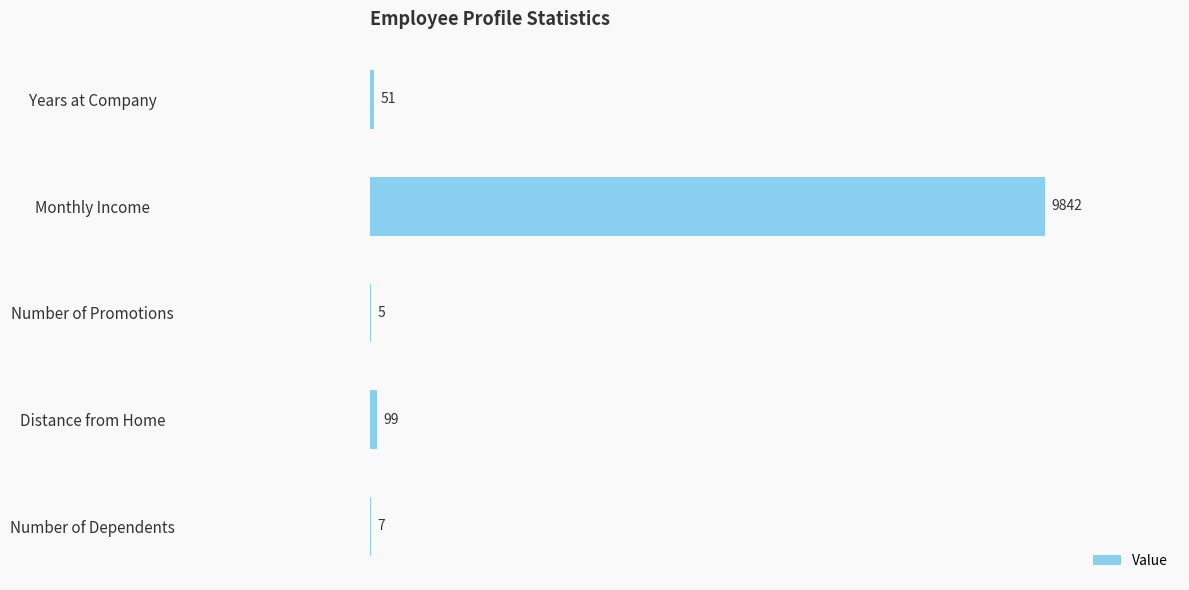

What is the maximum value shown in the chart?

9842